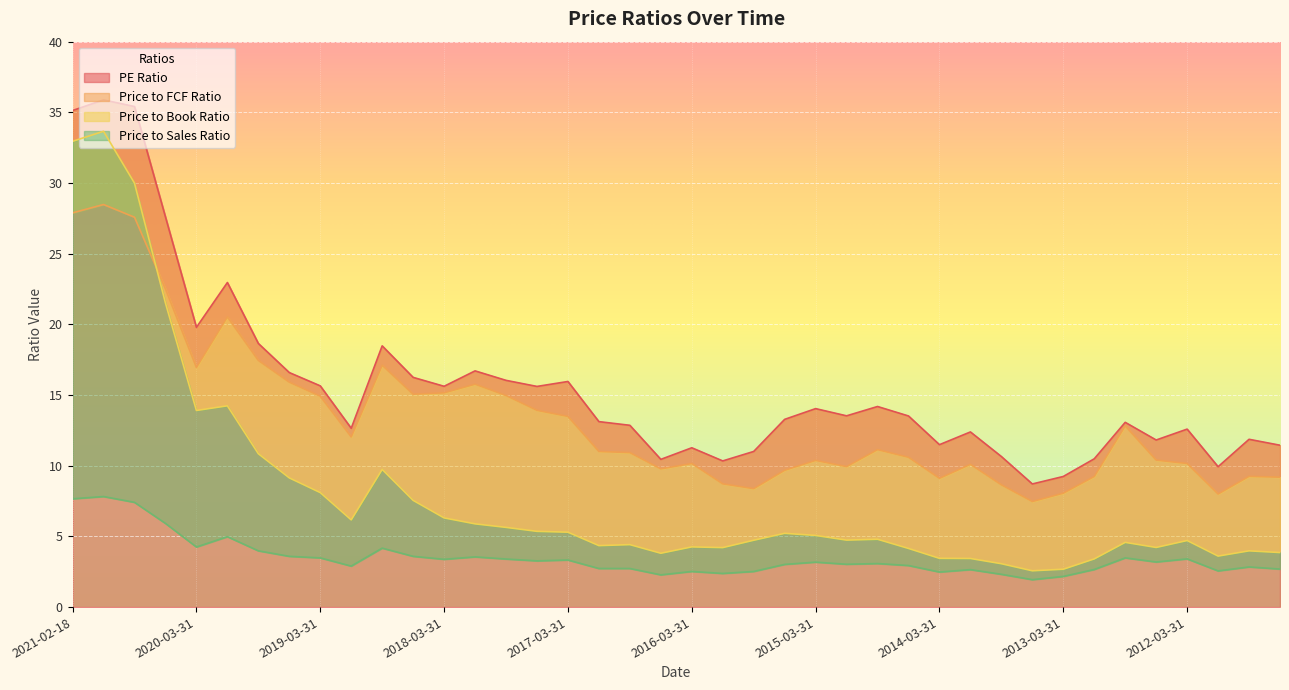

What is the difference between the second highest and second lowest values in the PE Ratio series?

26.2